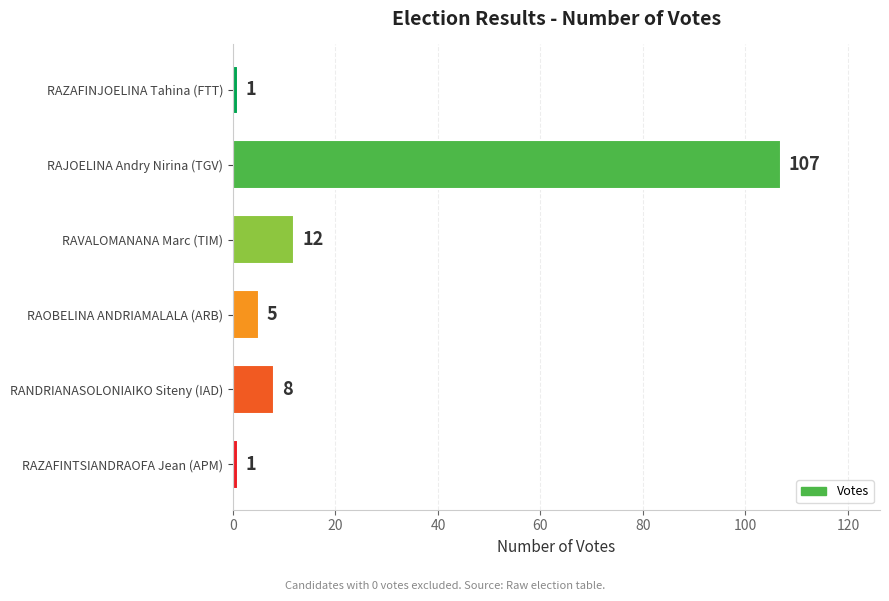

What is the label of the 2nd bar from the bottom?

RANDRIANASOLONIAIKO Siteny (IAD)